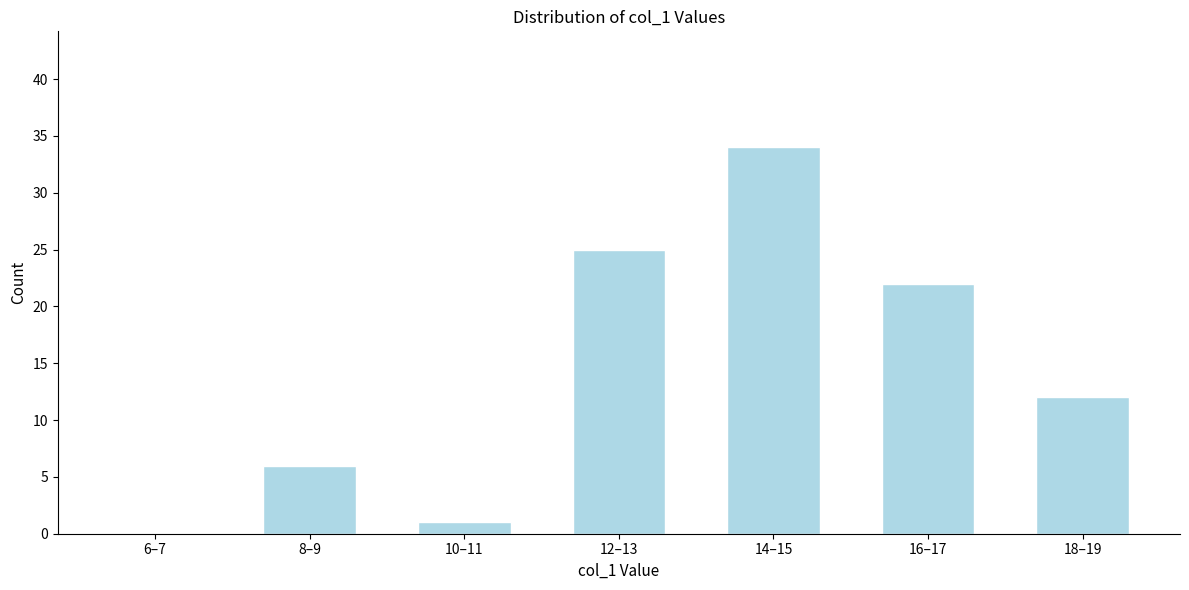

Reading left to right, extract all data points from this chart.

6–7=0	8–9=6	10–11=1	12–13=25	14–15=34	16–17=22	18–19=12